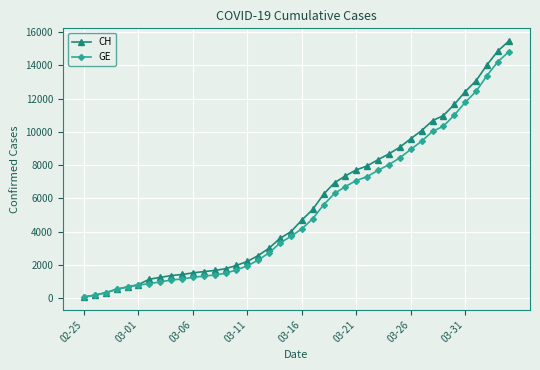

What is the greatest value displayed?

15450